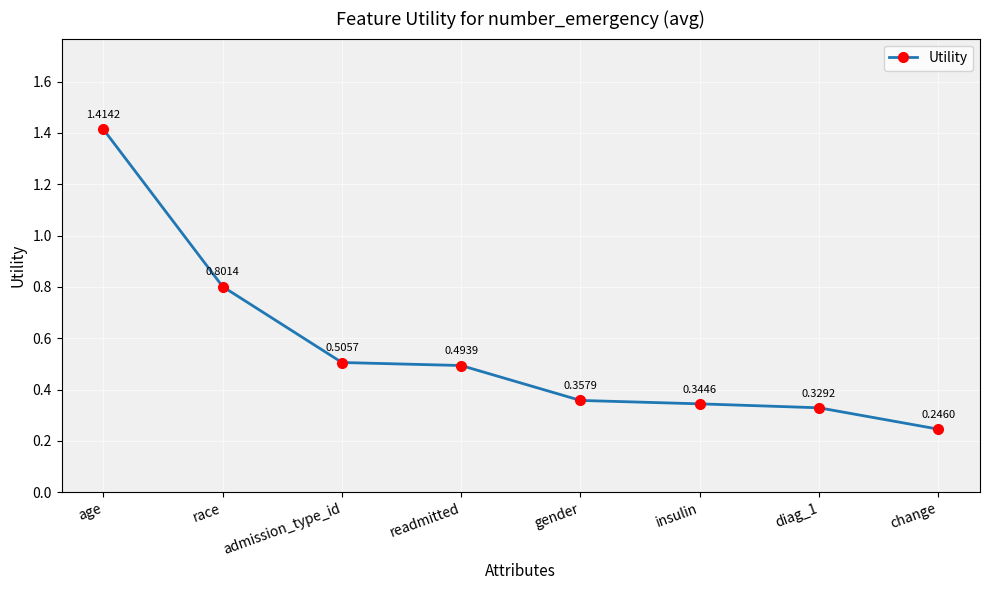

What is the label of the 8th point from the left?

change